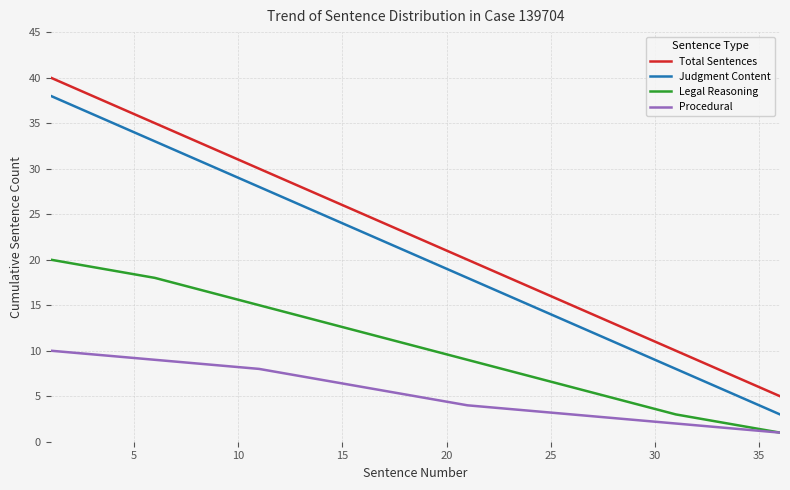

What is the sum of all Judgment Content values?

164